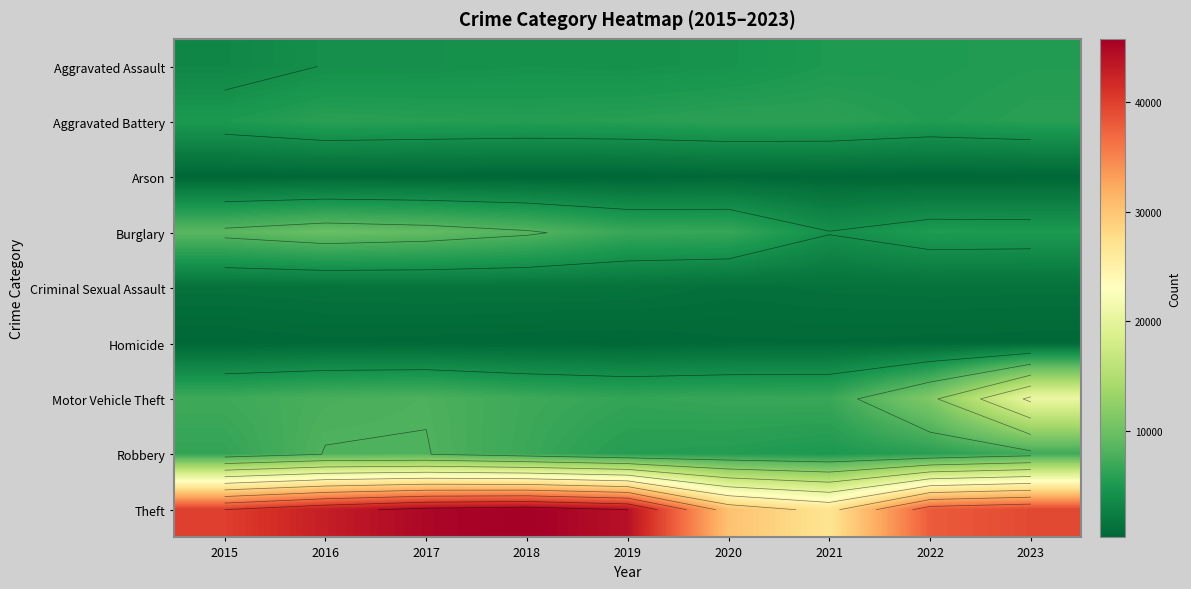

Rank the series at 2016 from highest to lowest value.

Theft, Burglary, Robbery, Motor Vehicle Theft, Aggravated Battery, Aggravated Assault, Criminal Sexual Assault, Homicide, Arson